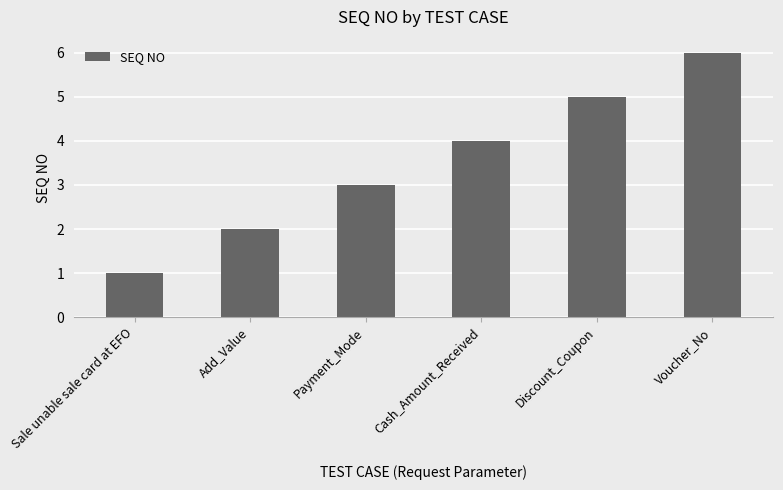

What is the greatest value displayed?

6